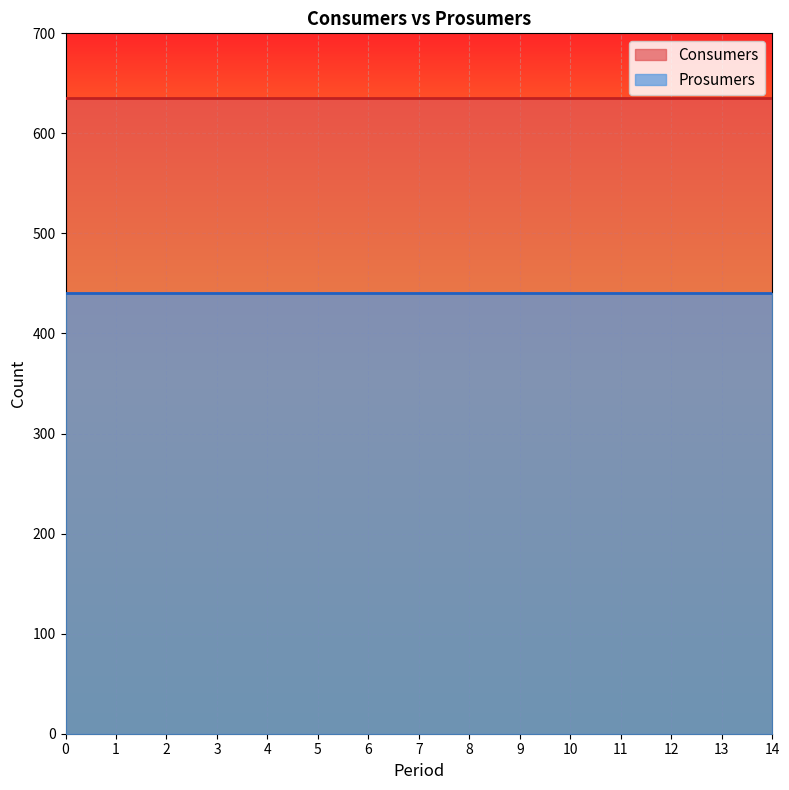

List the series in order of their peak value, lowest first.

Prosumers, Consumers